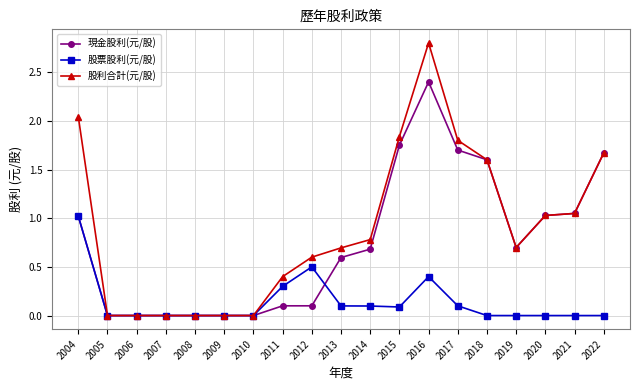

What is the difference between the maximum and minimum values in the 現金股利(元/股) series?

2.4